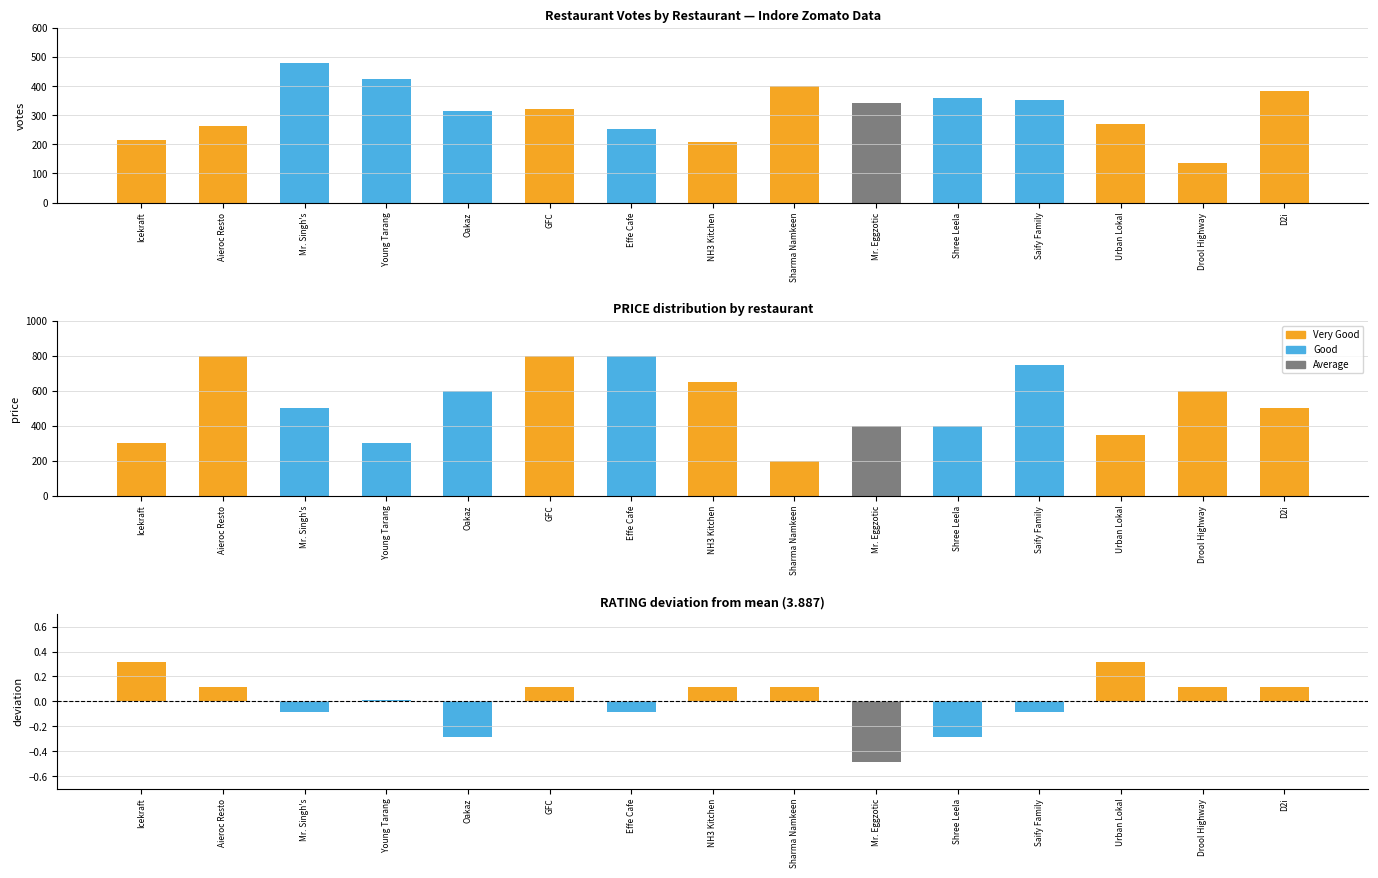

Which has a higher value, Icekraft or GFC?

GFC